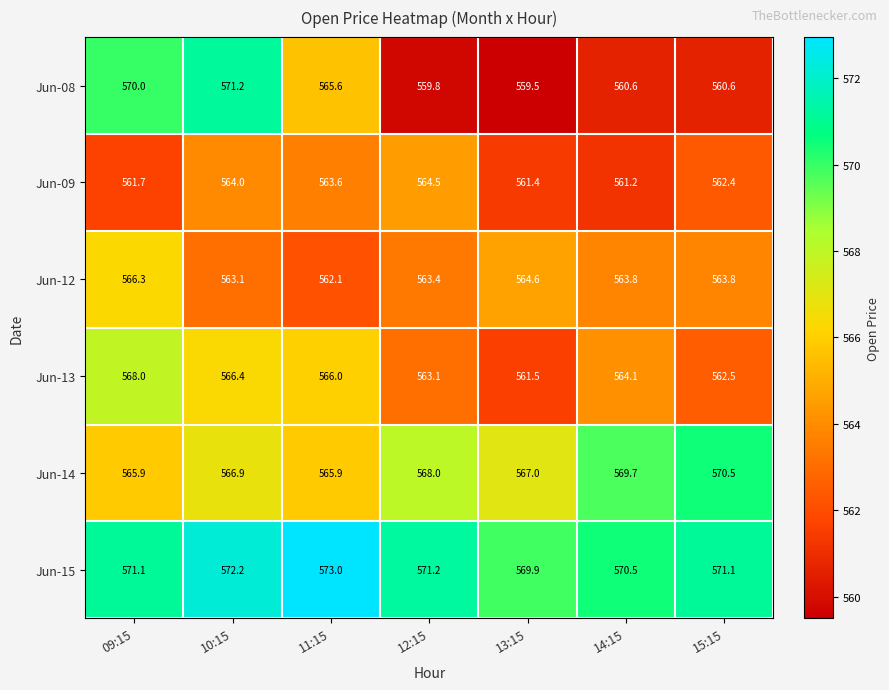

Where is Jun-09 nearest to the value 562?

09:15